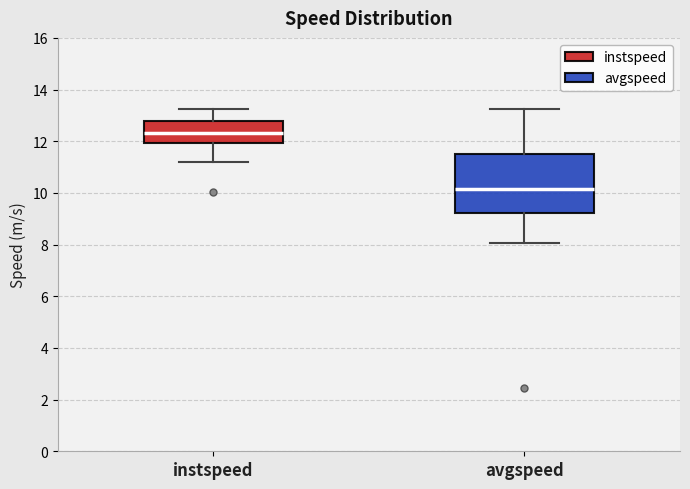

Reading left to right, transcribe this box plot: for each box, give where its median line is, the range the box spans, and where its two whiskers end, as read against the y-axis. The values are not printed on the chart, so give them approximately, as read against the axis.

instspeed: median 12.4, box 12.0 to 12.8, whiskers 11.2 to 13.2
avgspeed: median 10.2, box 9.2 to 11.6, whiskers 8.0 to 13.2